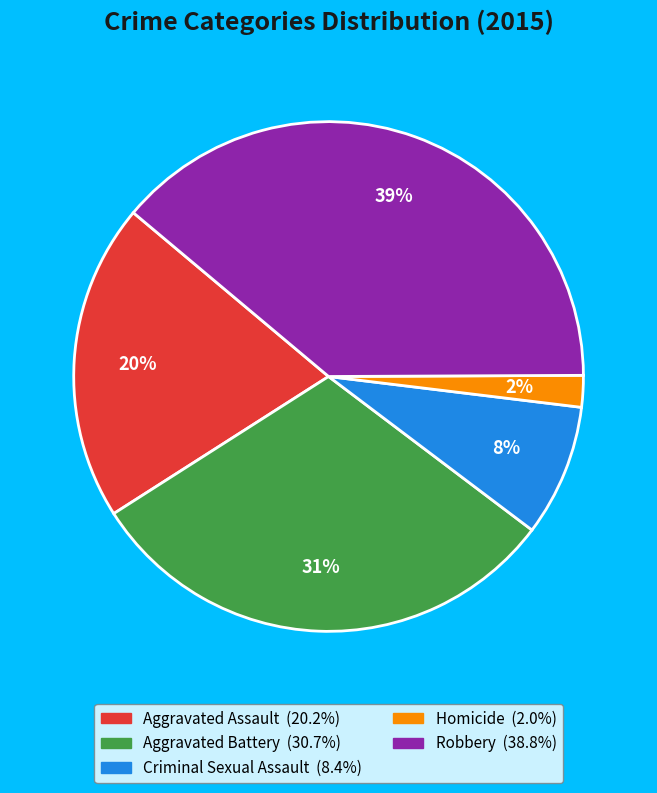

To the nearest percent, what is the difference between the Homicide and Aggravated Battery slice percentages?

29%